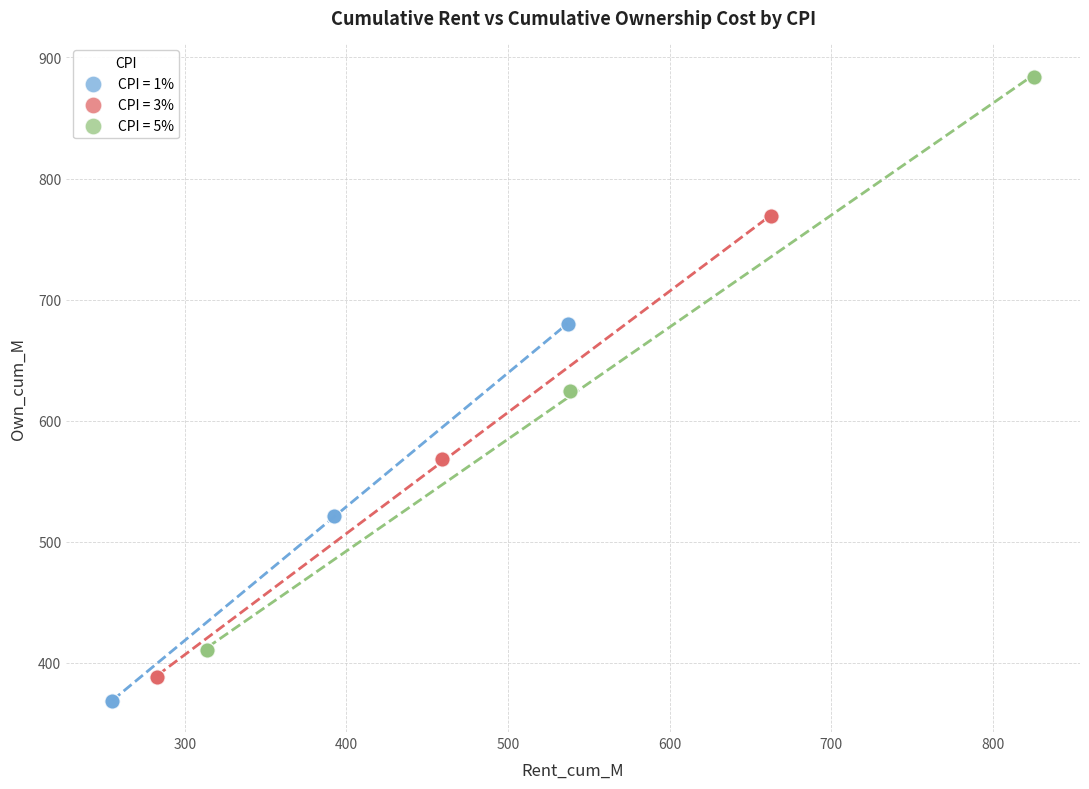

Which series has the widest spread of Y values?

CPI = 5%